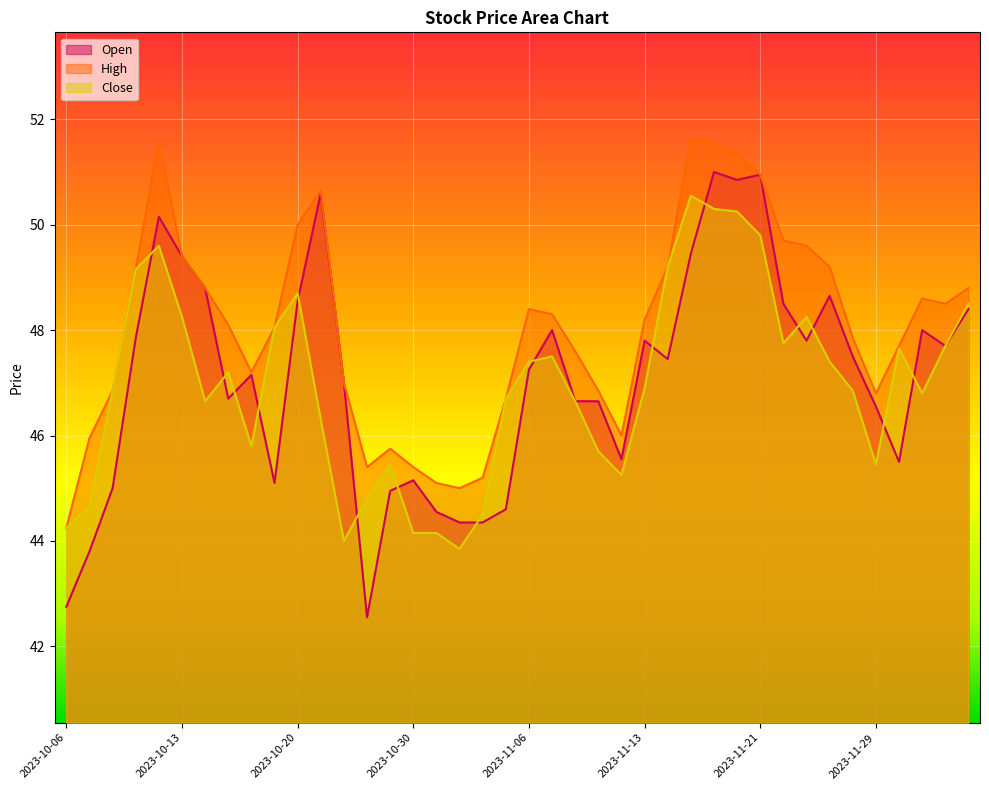

What is the label of the 3rd point from the right?

2023-12-01